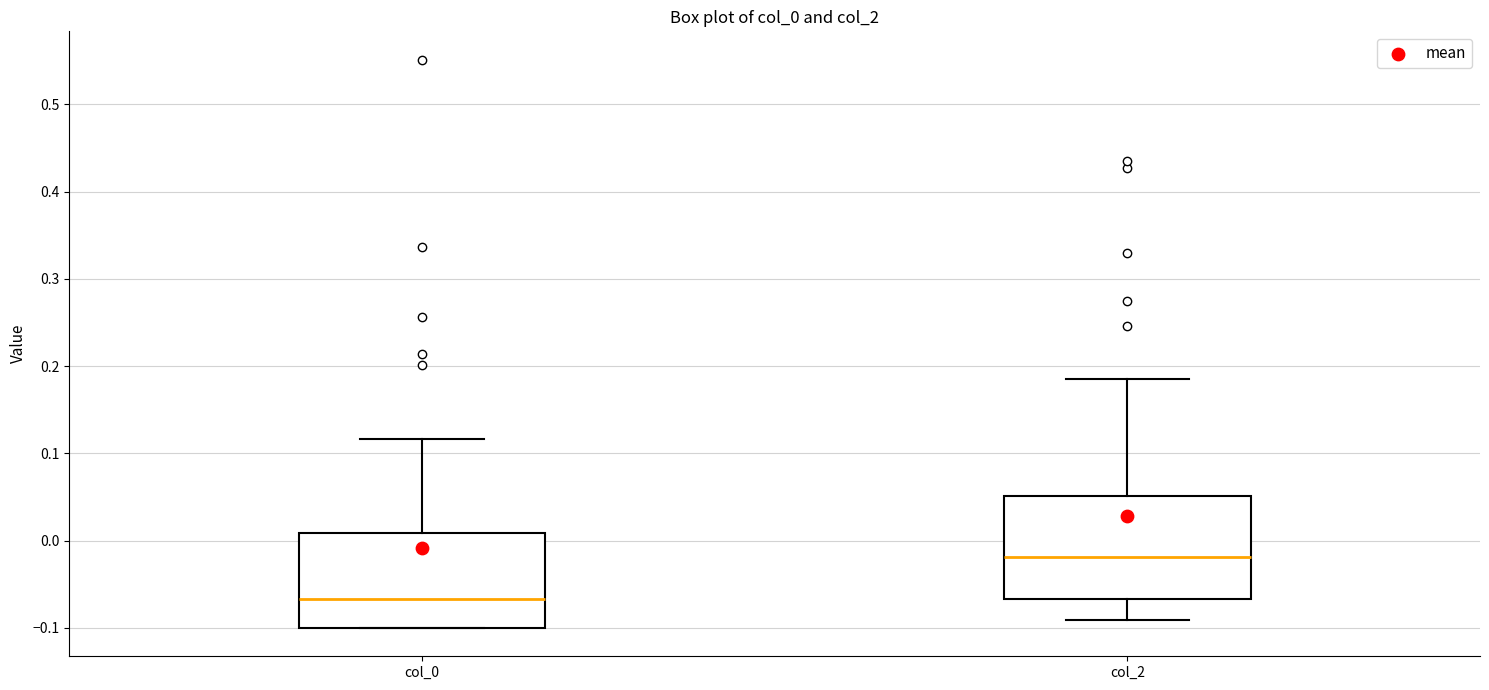

Where does the median line of the box for col_0 sit on the y-axis? The values are not printed on the chart, so give them approximately, as read against the axis.

-0.07